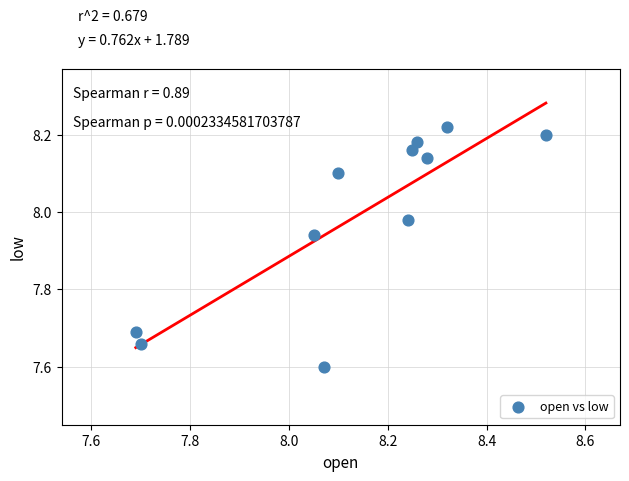

What is the range of X values (max minus min)?

0.8